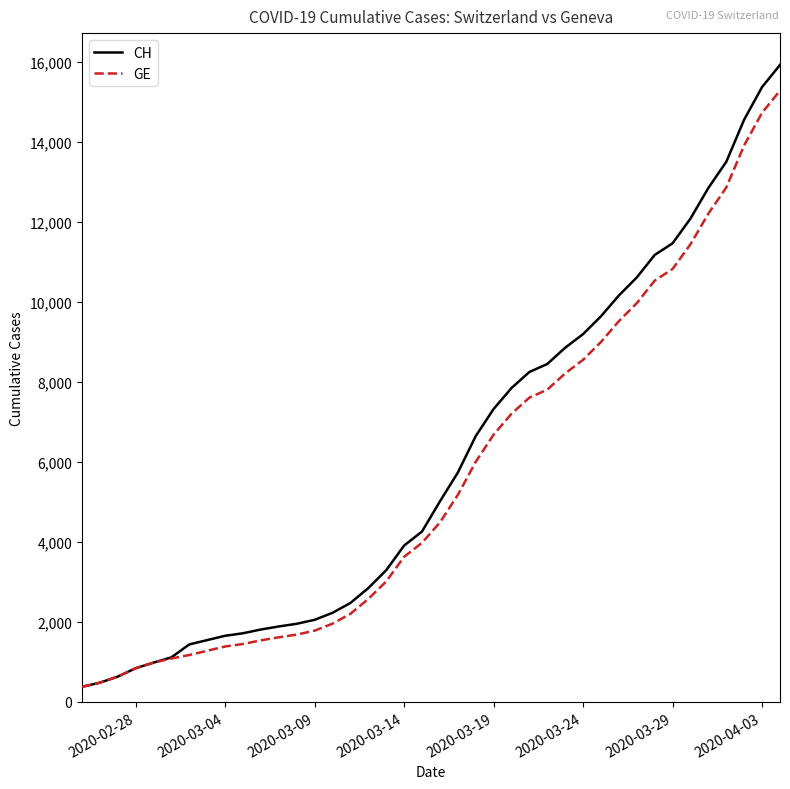

How many categories are shown in the chart?

40